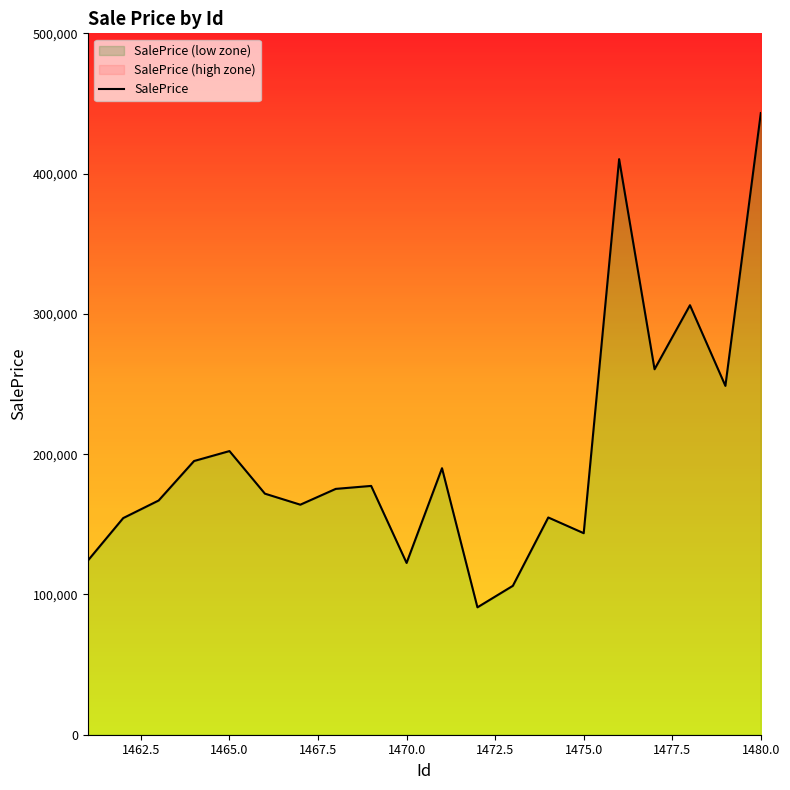

True or false: the data shows 273749.0 at 13.

False